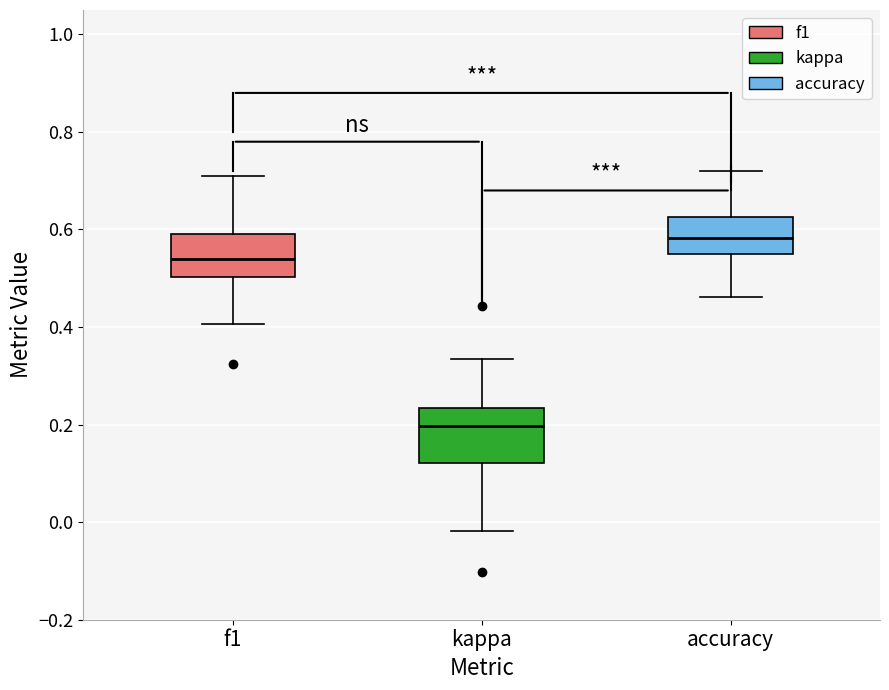

Where does the lower whisker of the box for f1 end on the y-axis? The values are not printed on the chart, so give them approximately, as read against the axis.

0.40